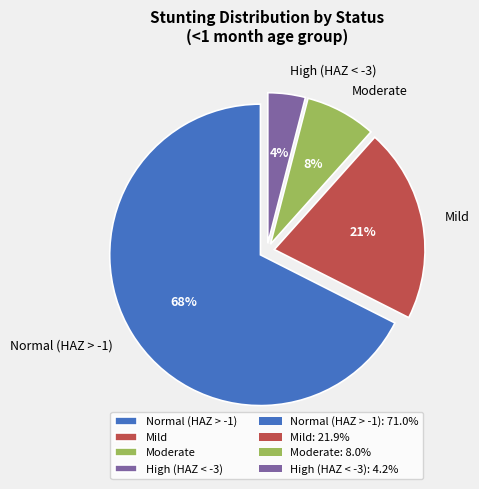

Rank the categories by value from highest to lowest.

Normal (HAZ > -1), Mild, Moderate, High (HAZ < -3)